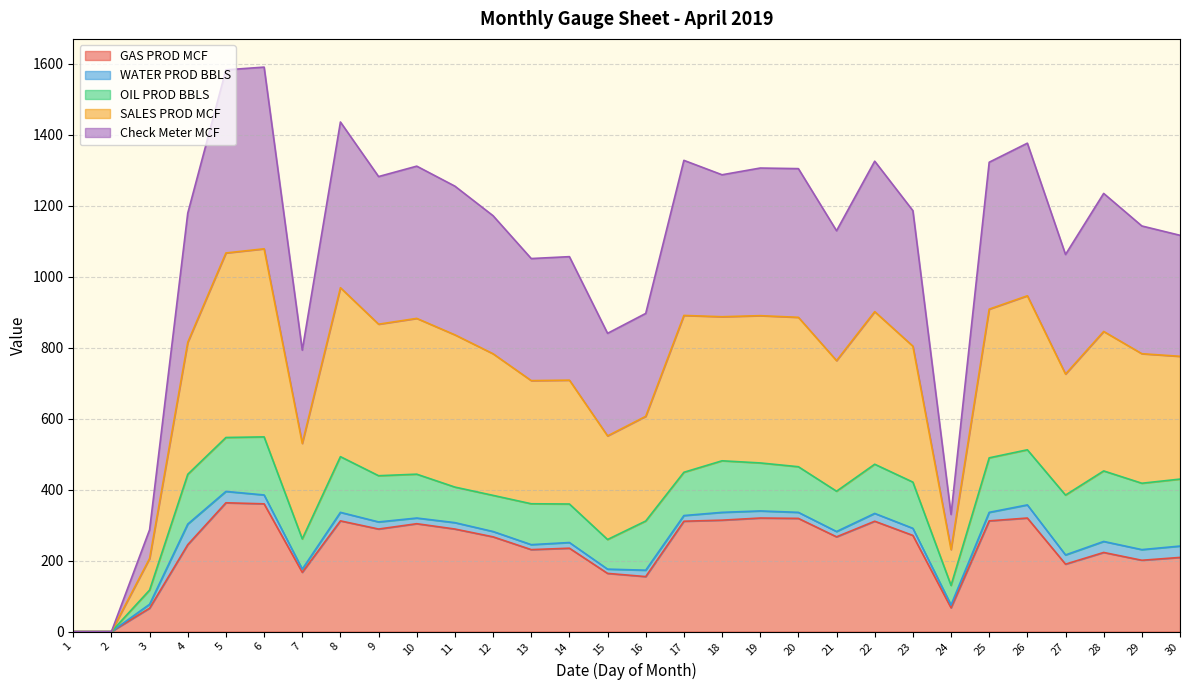

Which series has the largest total across all categories?

SALES PROD MCF